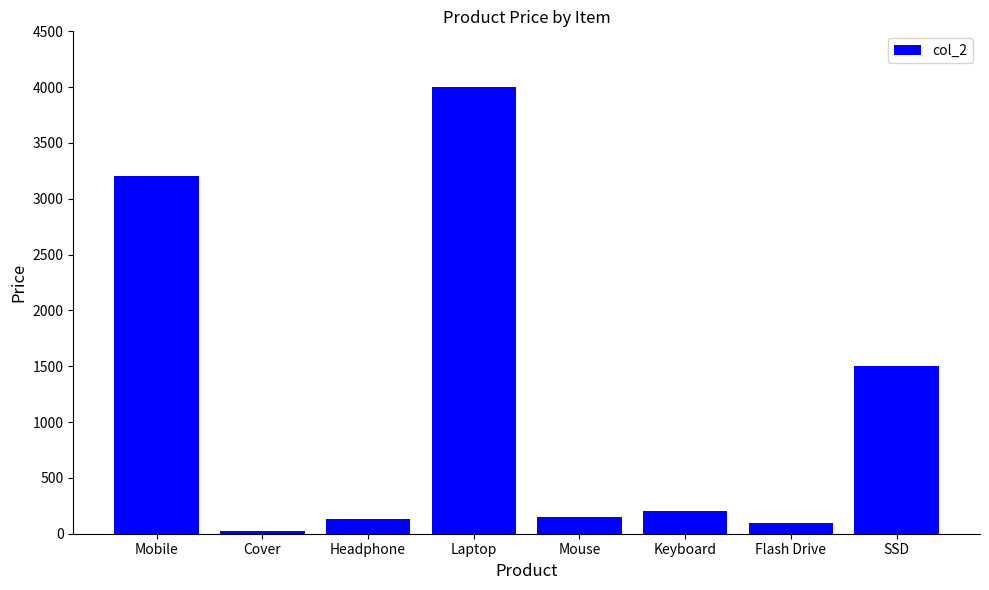

What is the ratio of the value at SSD to the value at Cover?

75.0